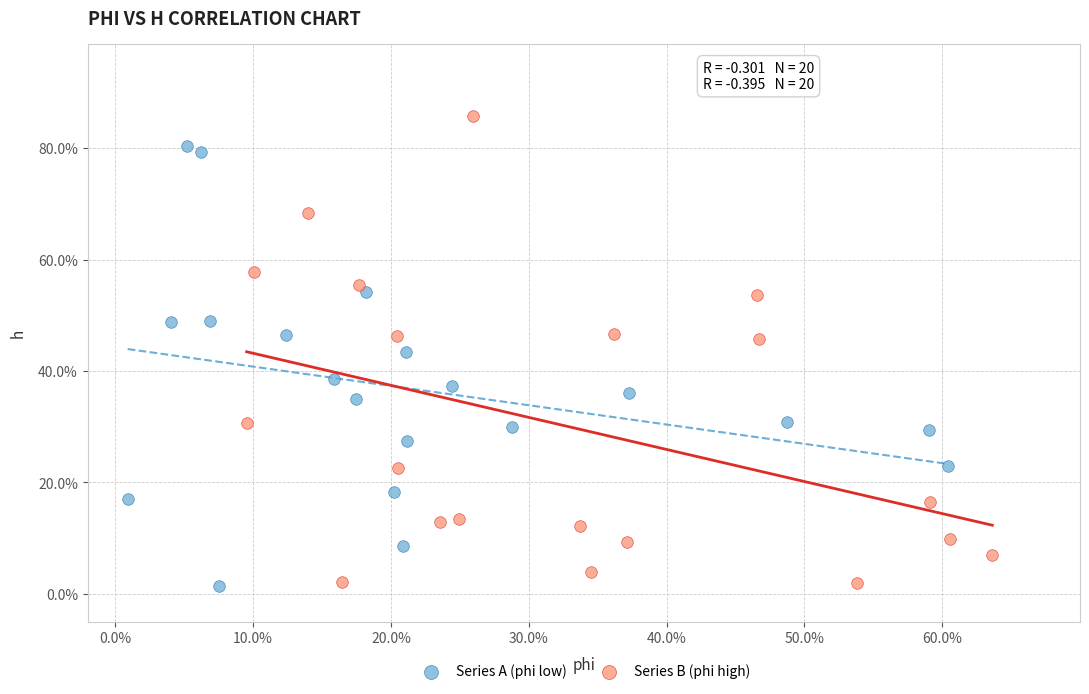

Which series reaches the maximum Y coordinate?

Series B (phi high)